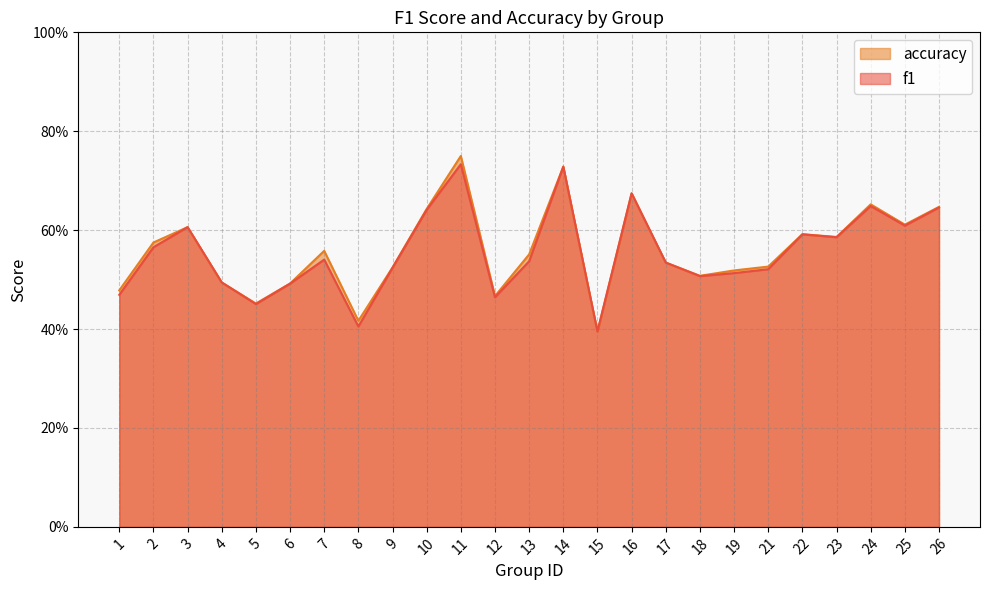

Read the accuracy value at 5.

0.5